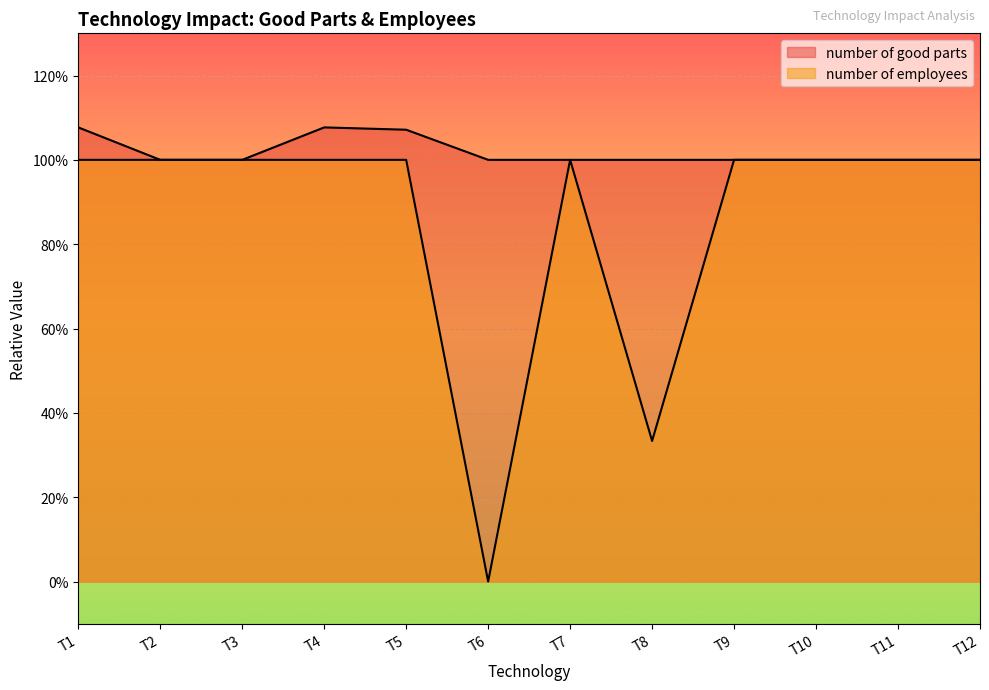

Is it true that number of employees equals 0.6 at T7?

False